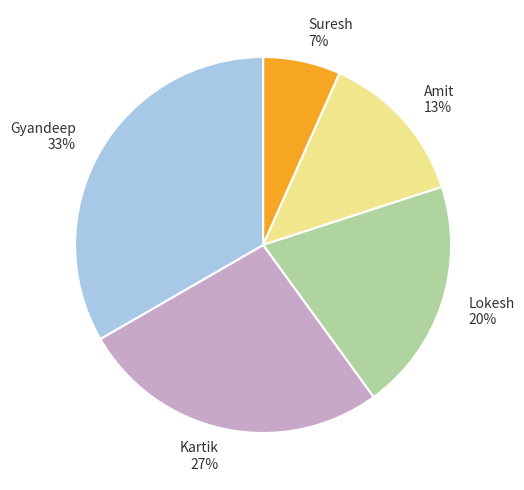

Rank the categories by value from highest to lowest.

Gyandeep, Kartik, Lokesh, Amit, Suresh